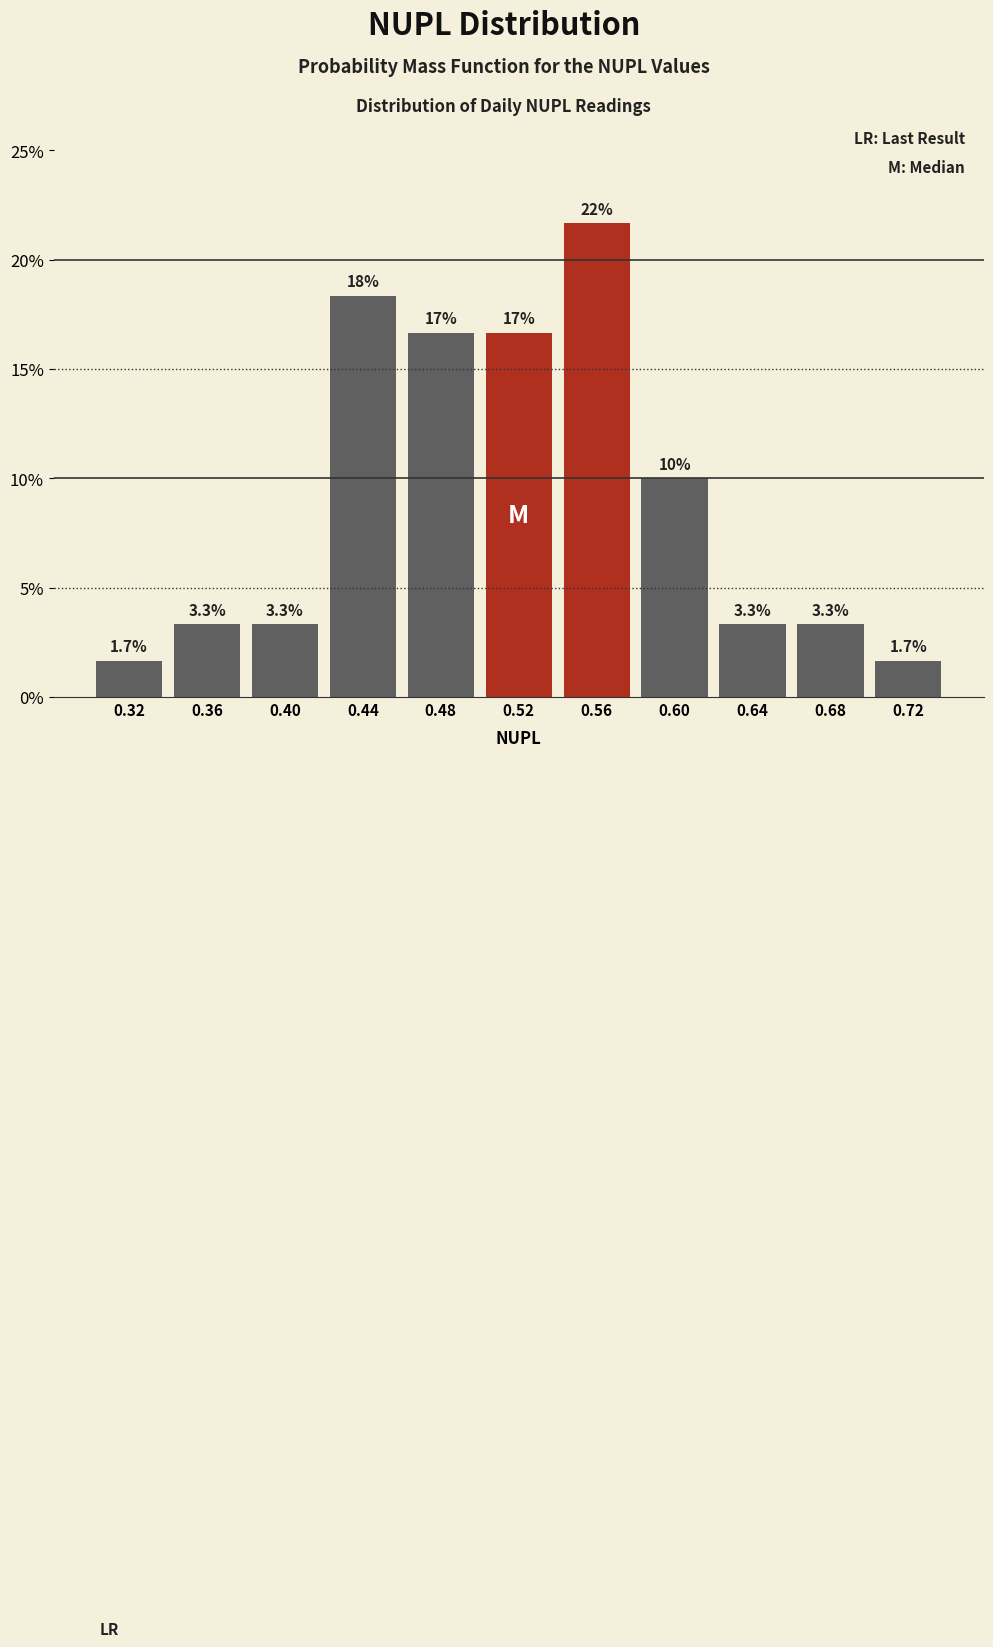

Which range on the x-axis has the tallest bar?

0.54 to 0.58